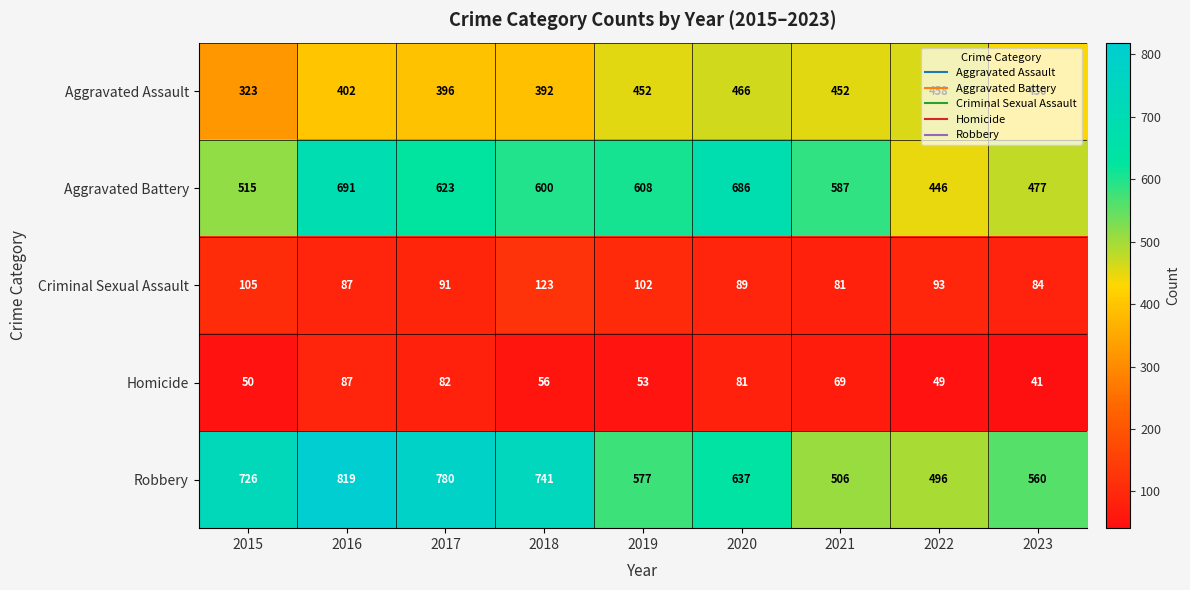

Between 2015 and 2018, which series saw the biggest shift?

Aggravated Battery